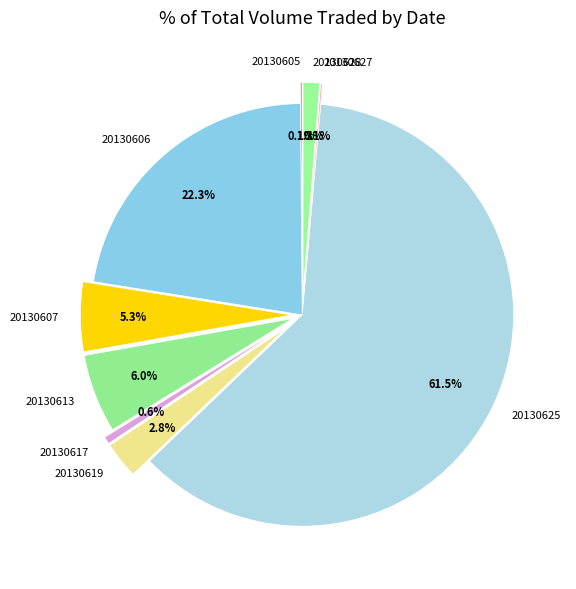

Does 20130628 account for over 50% of the chart?

No